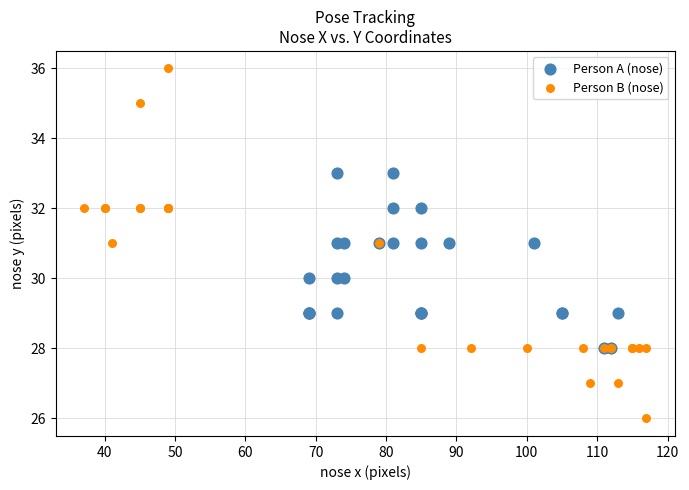

Which series reaches the minimum Y coordinate?

Person B (nose)